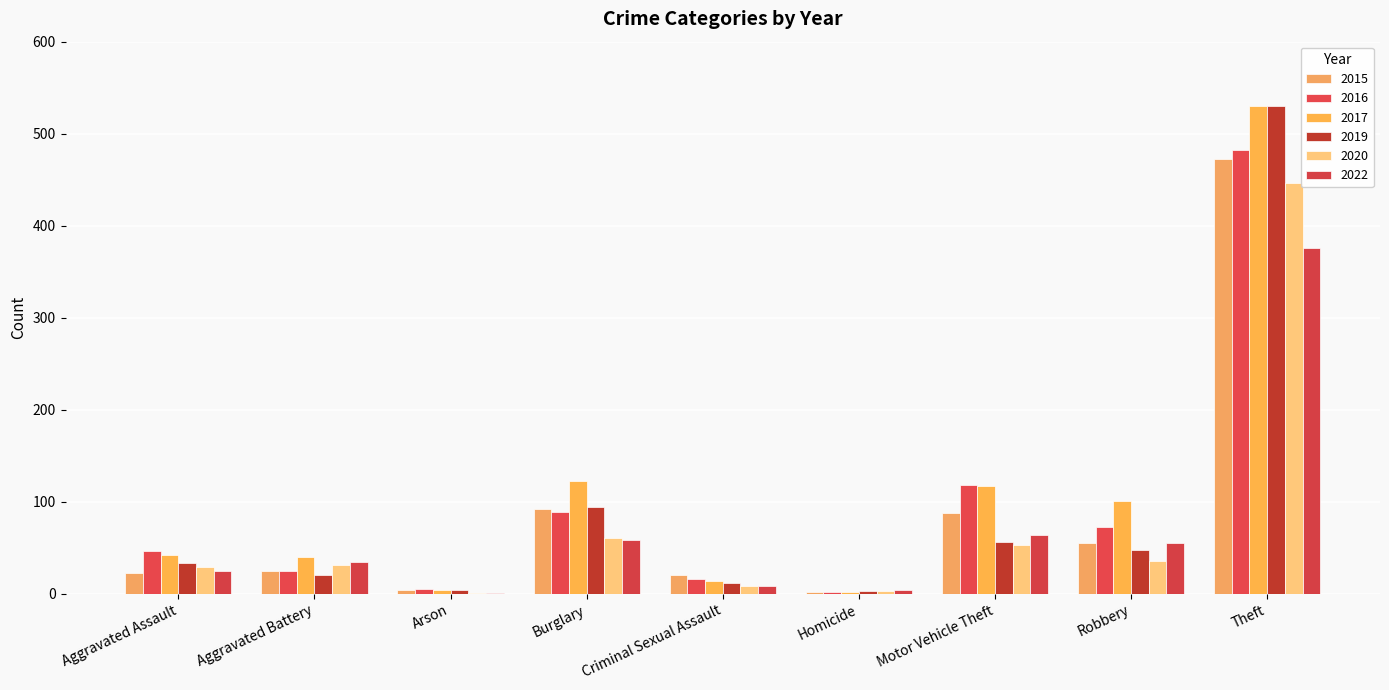

What position from the left is Theft?

9